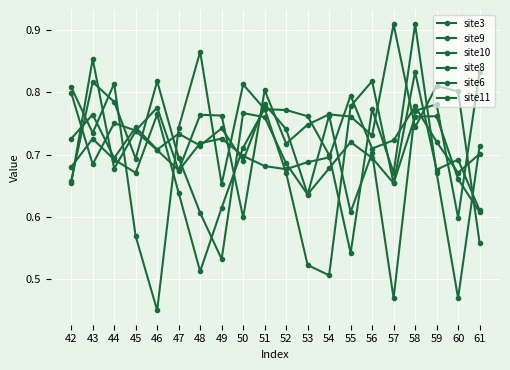

Where is site9 nearest to the value 0?

61